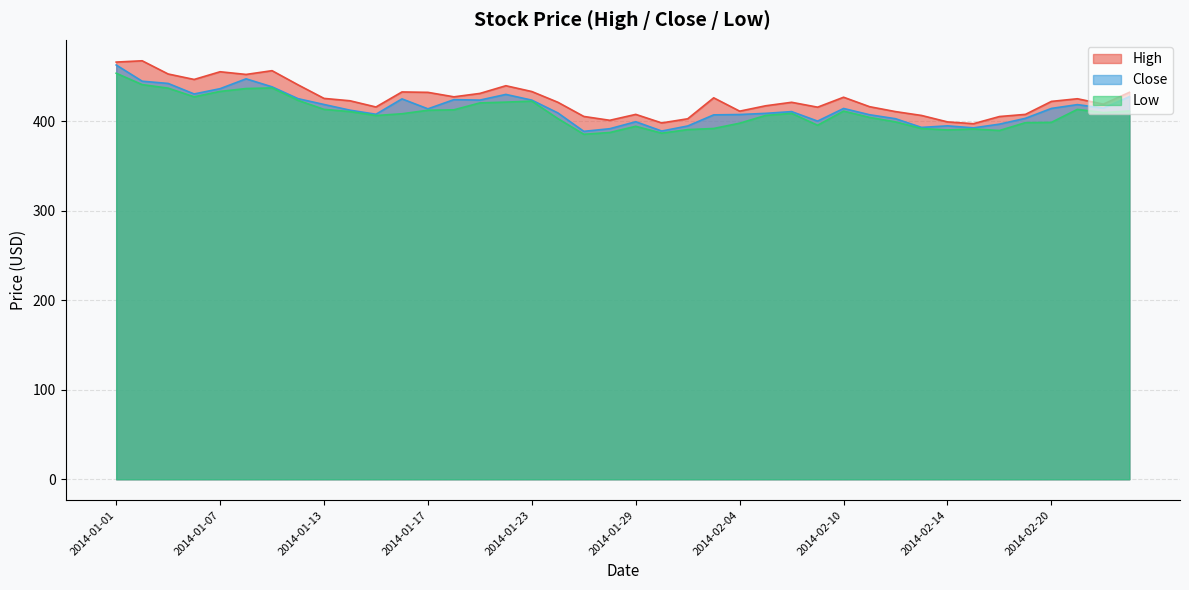

In Low, how many points are higher than both neighbors (excluding endpoints)?

7